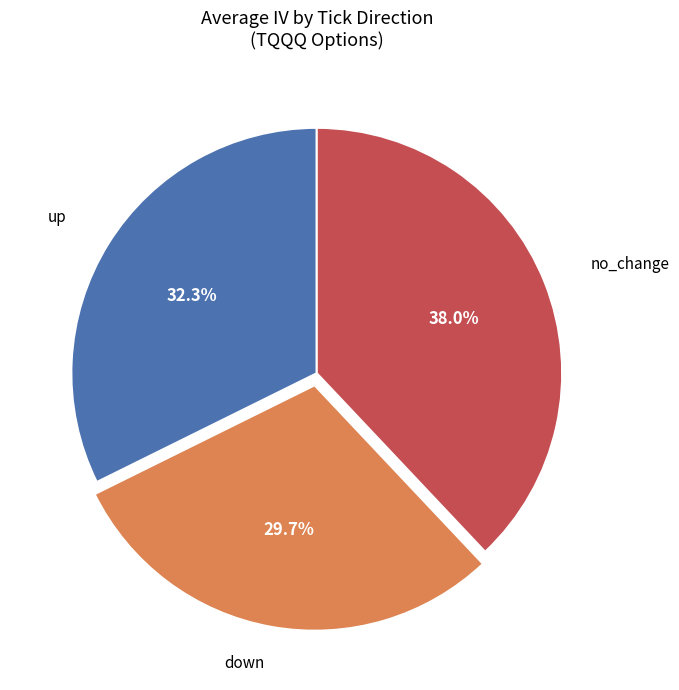

Count the number of slices in the pie.

3